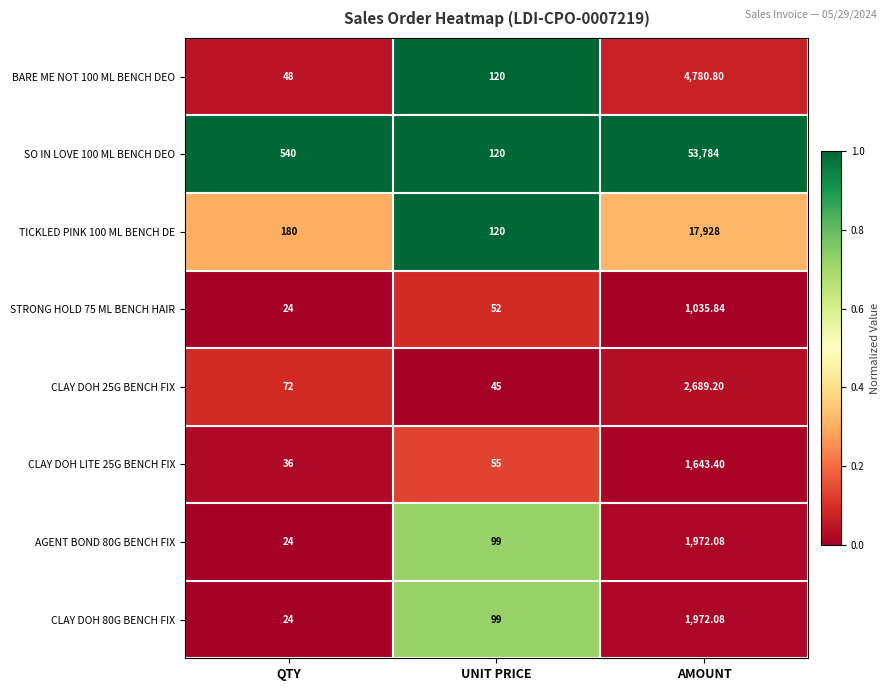

Is the value of CLAY DOH 80G BENCH FIX at AMOUNT greater than the value of TICKLED PINK 100 ML BENCH DE at QTY?

Yes